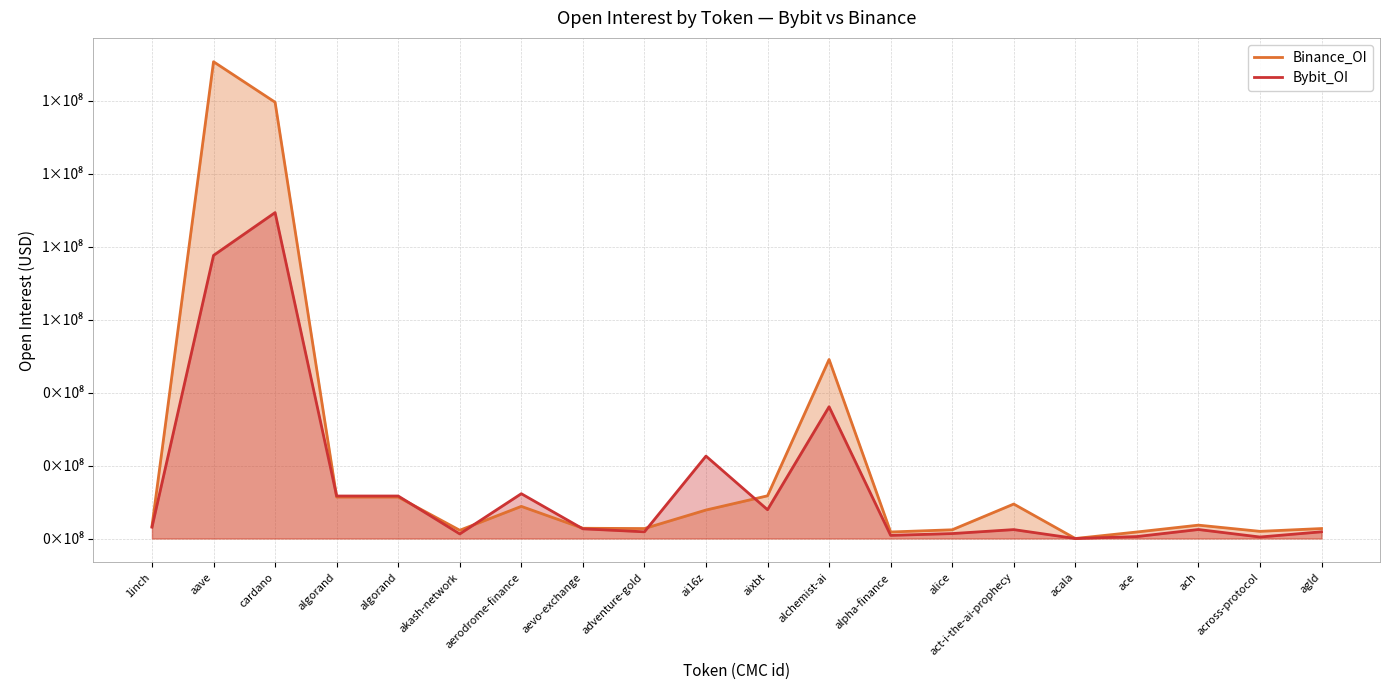

Between alpha-finance and alice, which series saw the biggest shift?

Binance_OI